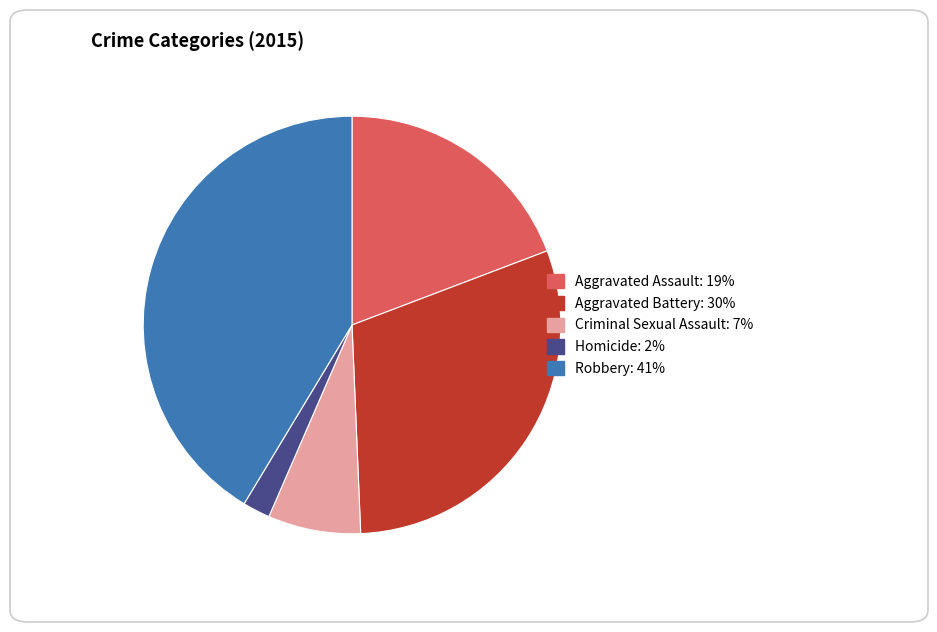

Combined, do Aggravated Assault and Aggravated Battery account for over 50%?

No